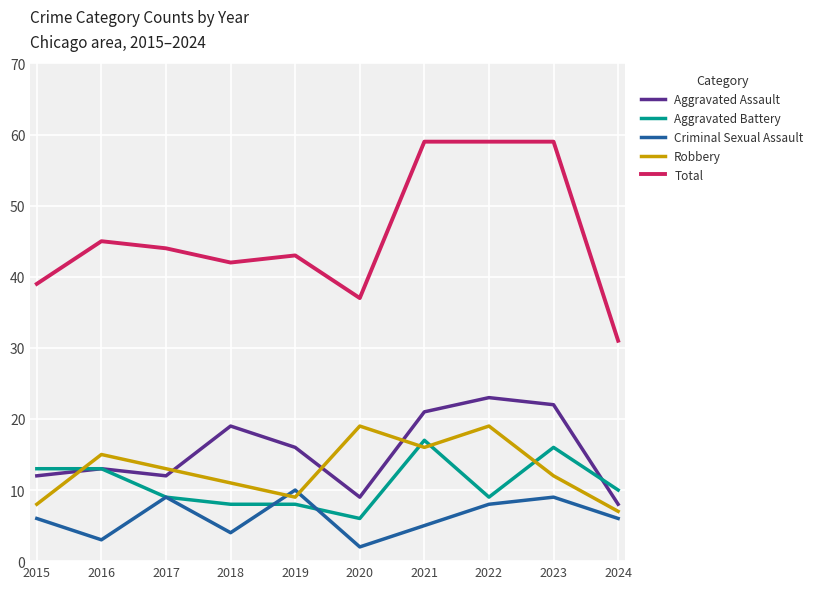

What is the difference between the highest and lowest values at 2020?

35